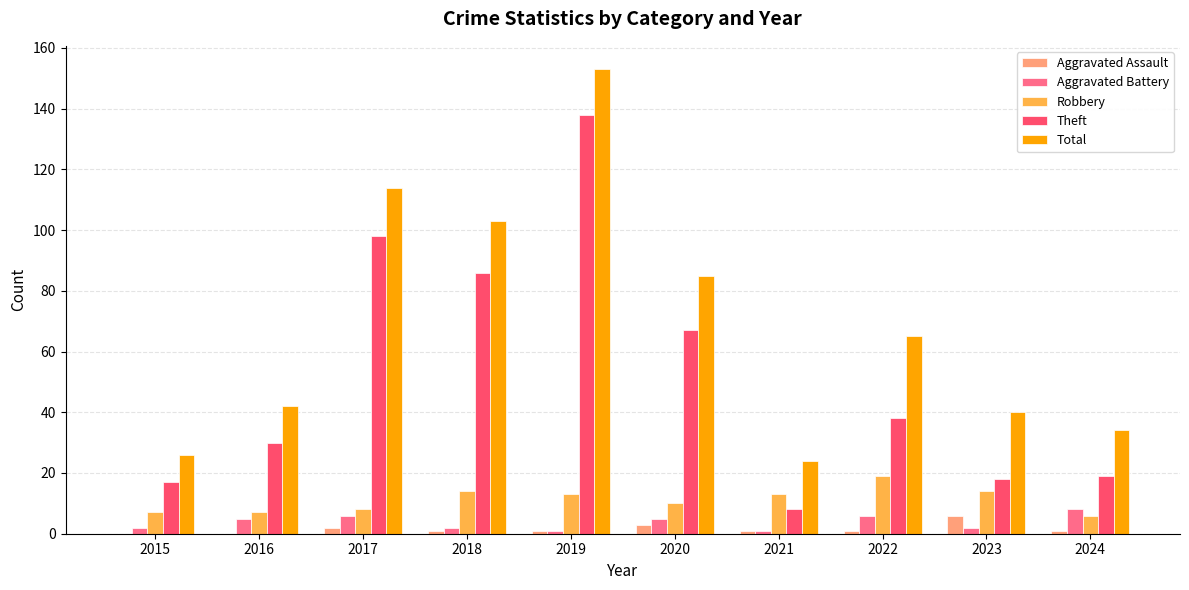

Where does the Aggravated Assault series first go above 1?

2017